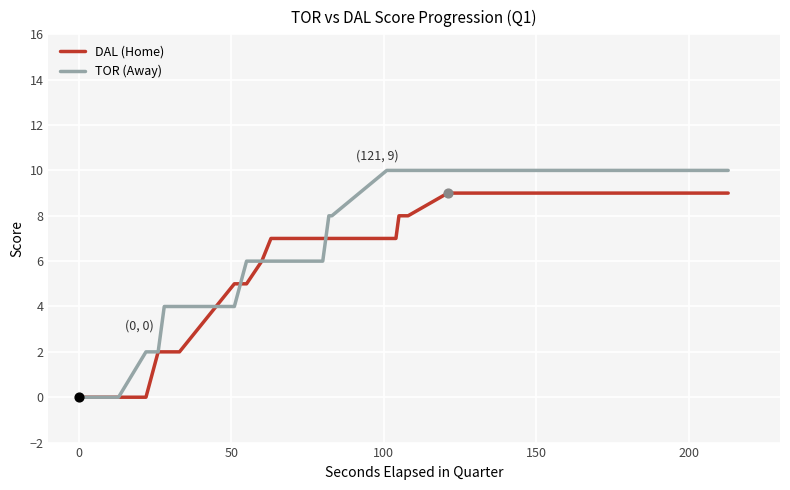

Which series has the largest total across all categories?

TOR (Away)